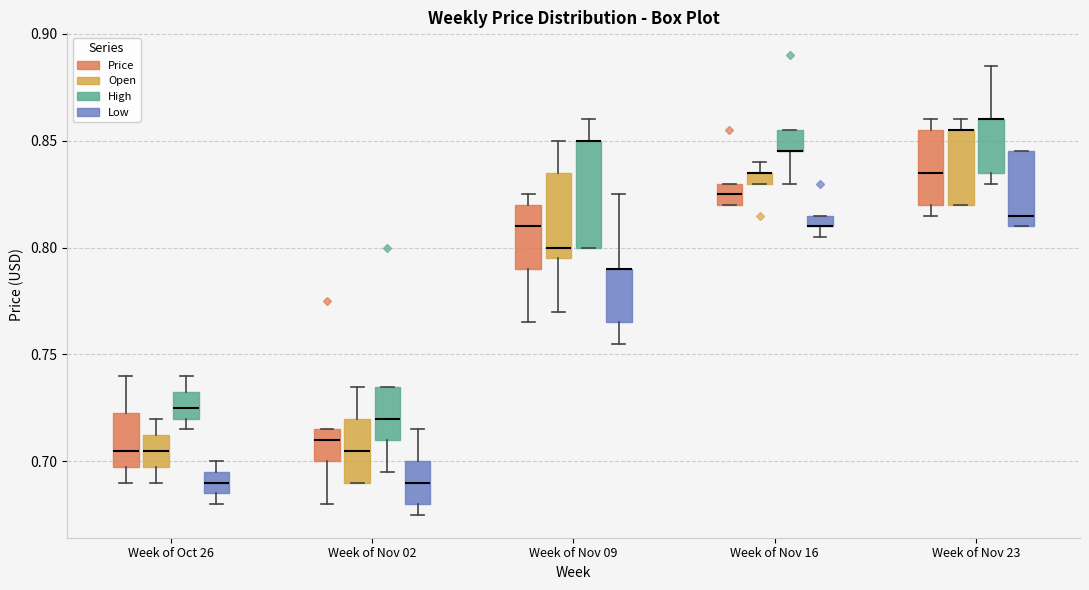

Where does the median line of the box for Week of Nov 02 (Open) sit on the y-axis? The values are not printed on the chart, so give them approximately, as read against the axis.

0.705